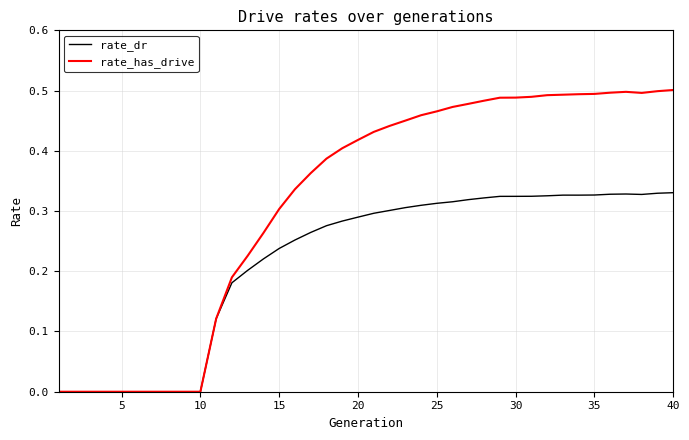

Which series has the largest total across all categories?

rate_has_drive